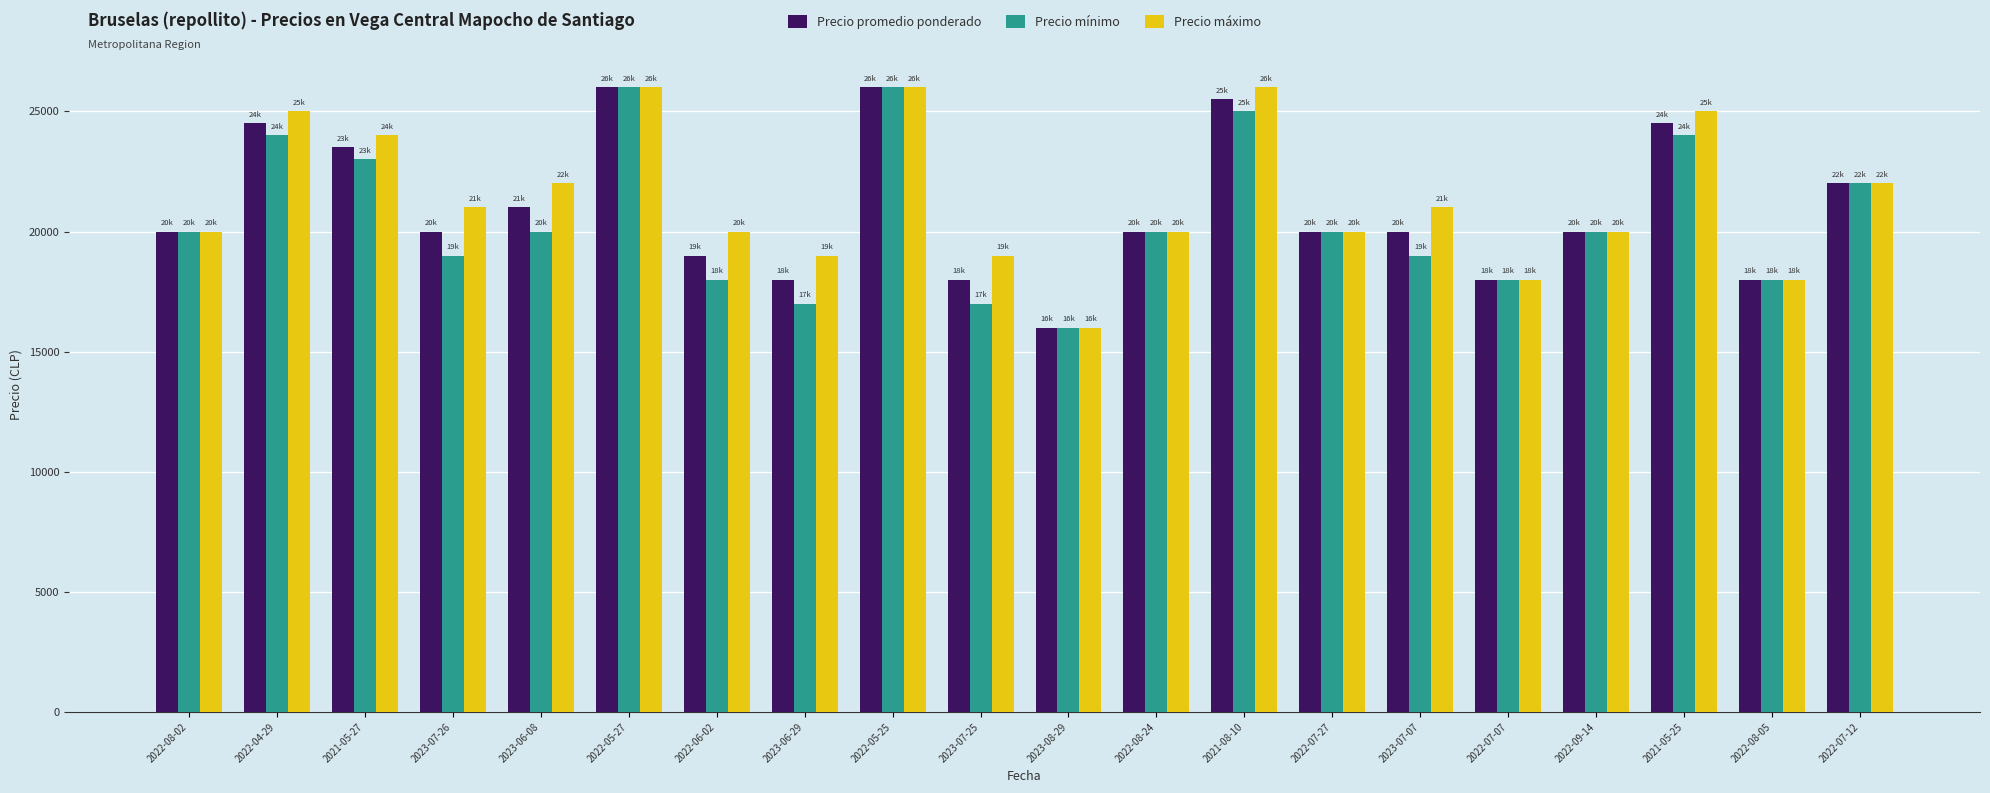

Does the chart contain any negative values?

No